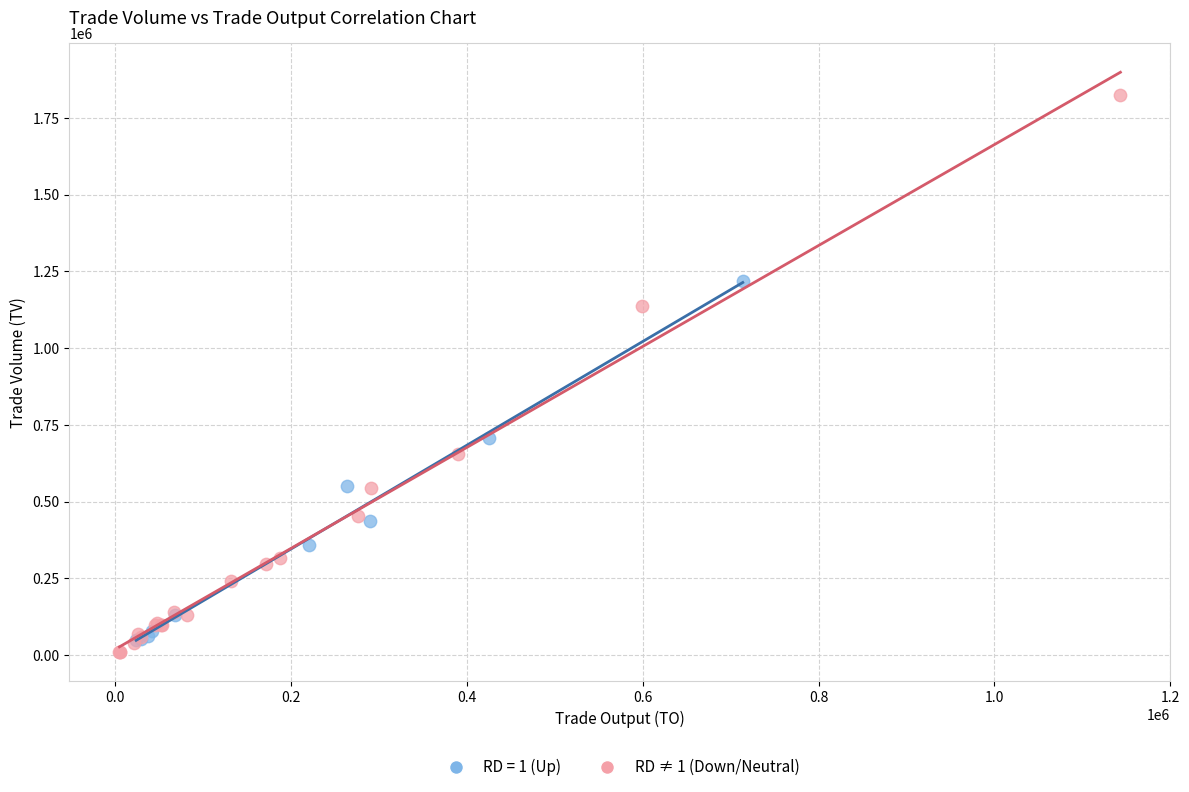

Which series reaches the maximum Y coordinate?

RD ≠ 1 (Down/Neutral)